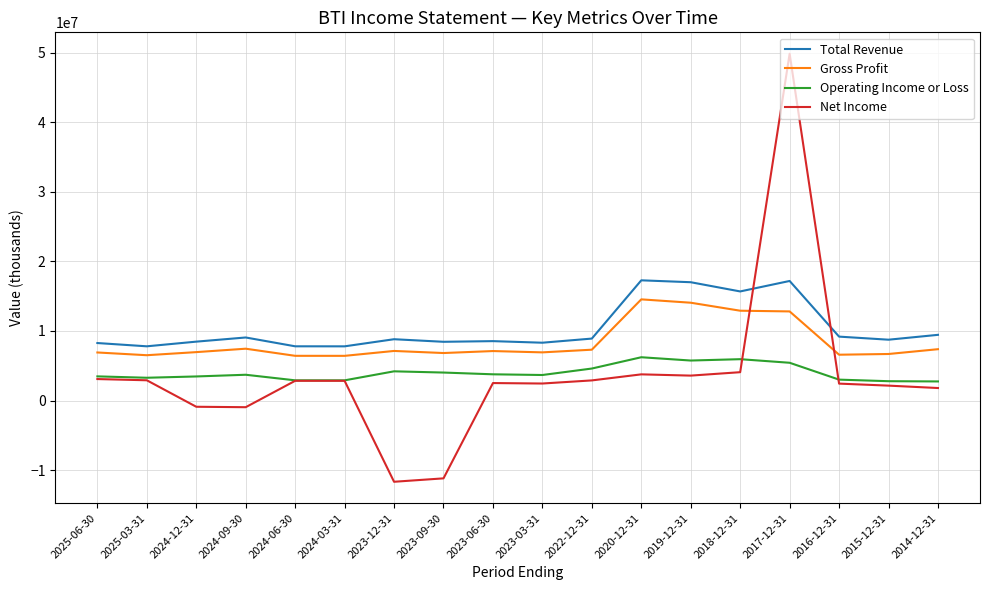

Which label corresponds to the largest value in the chart?

2017-12-31